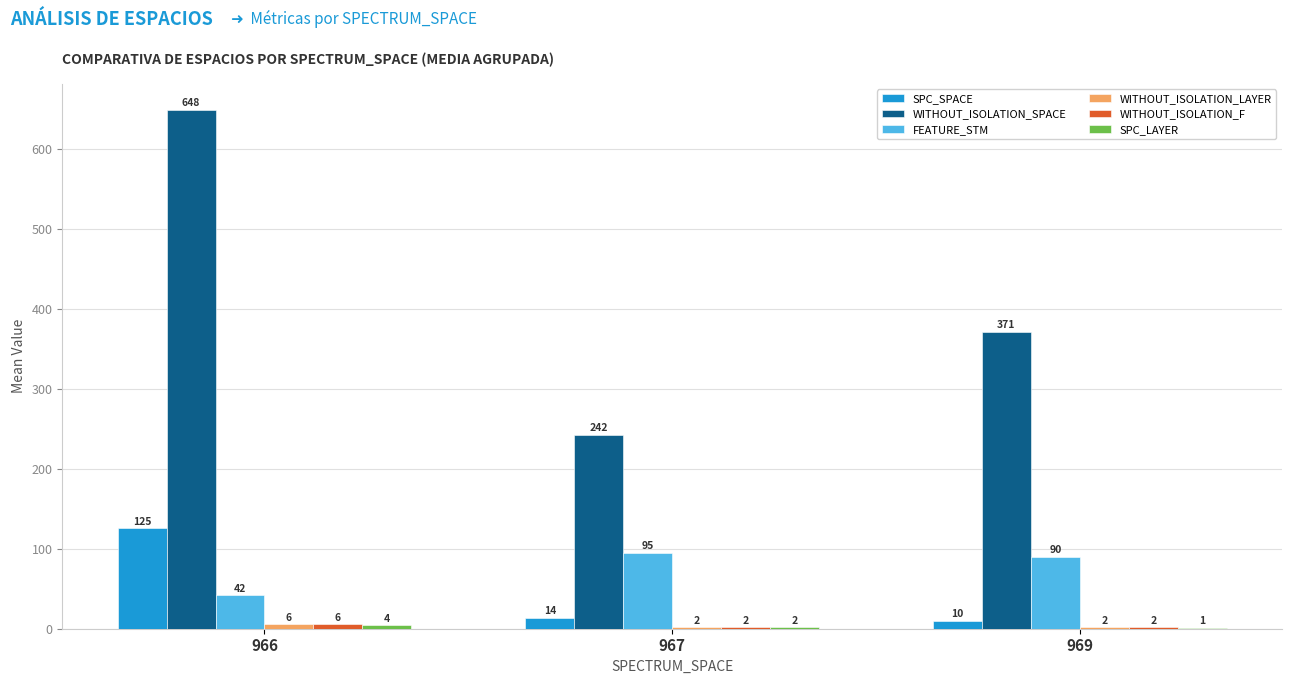

Which series changed the most between 966 and 967?

WITHOUT_ISOLATION_SPACE